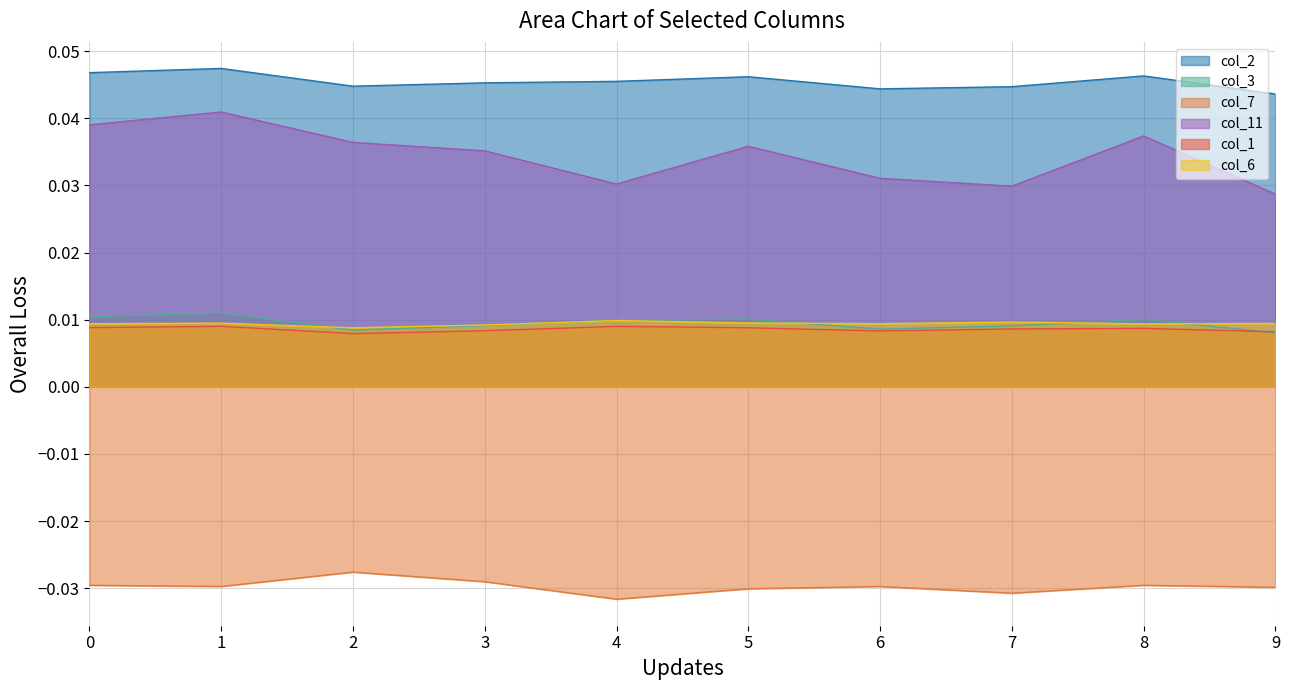

True or false: col_1 and col_7 cross at least once.

False